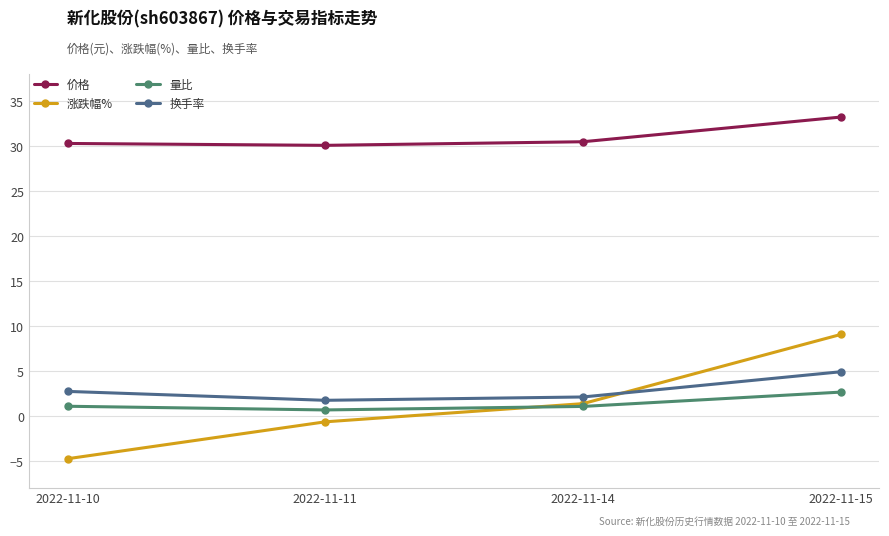

Reading right to left, what are all the values shown in this chart?

价格: 33.2	30.4	30.0	30.2
涨跌幅%: 9.0	1.3	-0.7	-4.8
量比: 2.6	1.0	0.6	1.0
换手率: 4.9	2.1	1.7	2.7